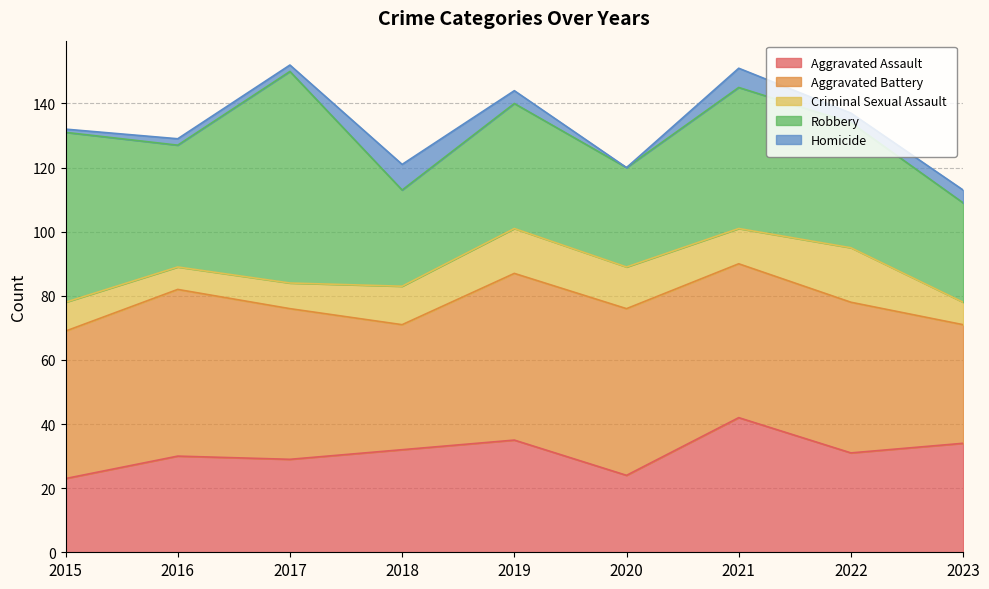

Rank the categories by Homicide value from lowest to highest.

2020, 2015, 2016, 2017, 2022, 2019, 2023, 2021, 2018